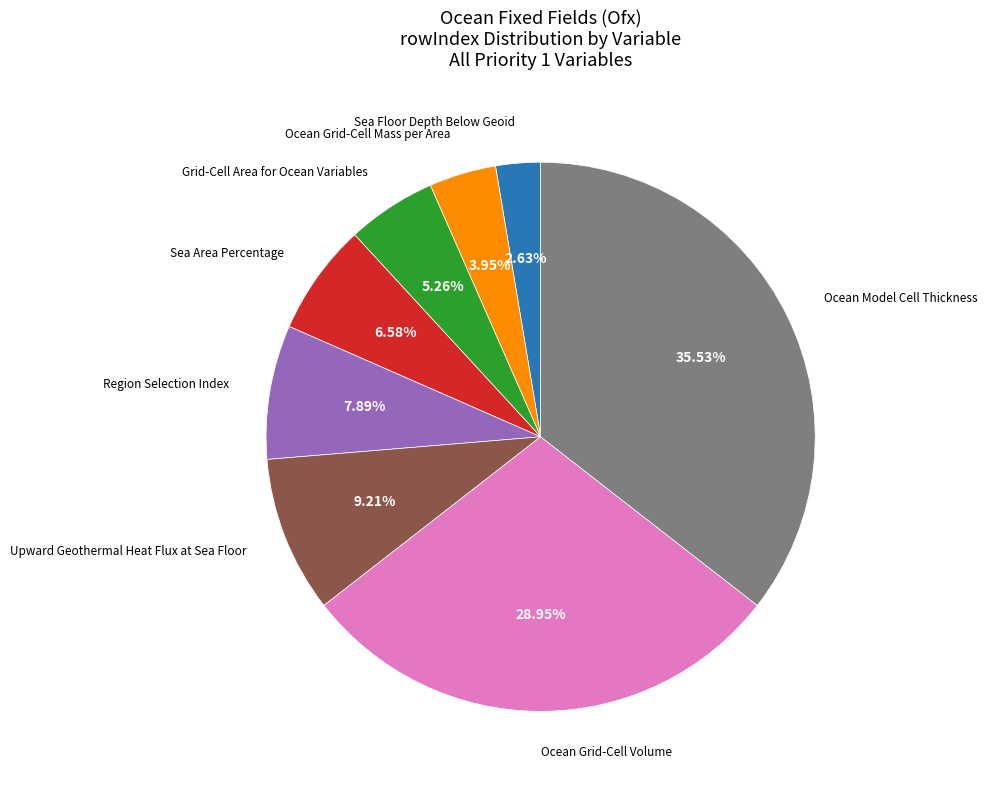

Is there any slice that represents more than half of the pie?

No